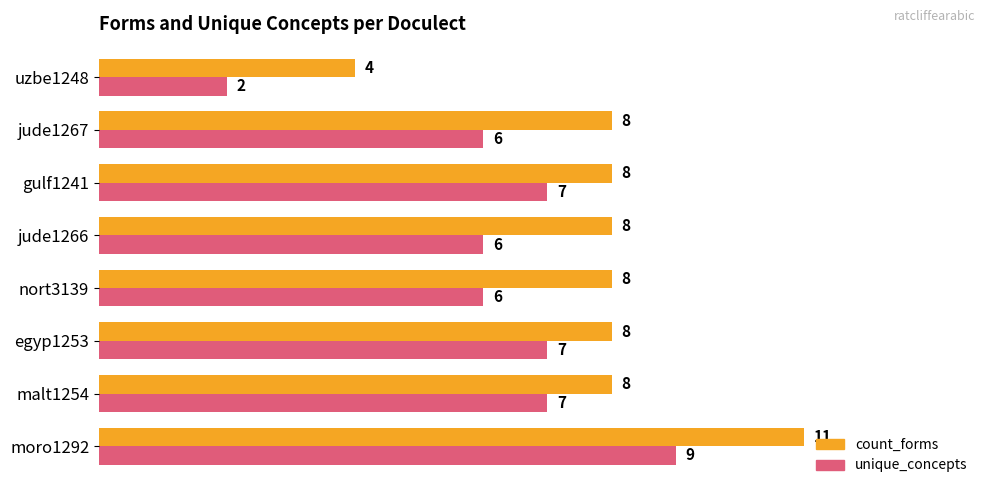

The value of unique_concepts at egyp1253 is 2. True or false?

False